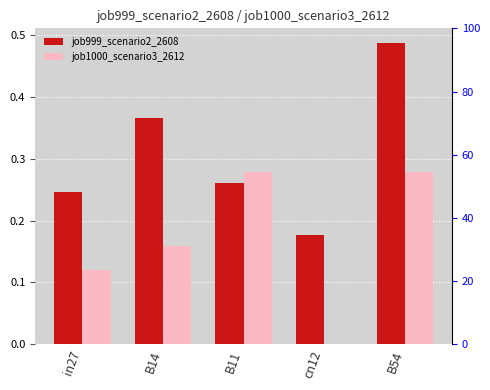

True or false: job1000_scenario3_2612 has a value of 0.1 at in27.

True